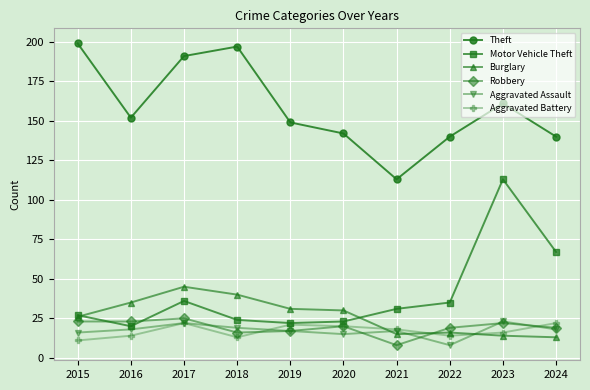

Between 2019 and 2024, which series saw the biggest shift?

Motor Vehicle Theft